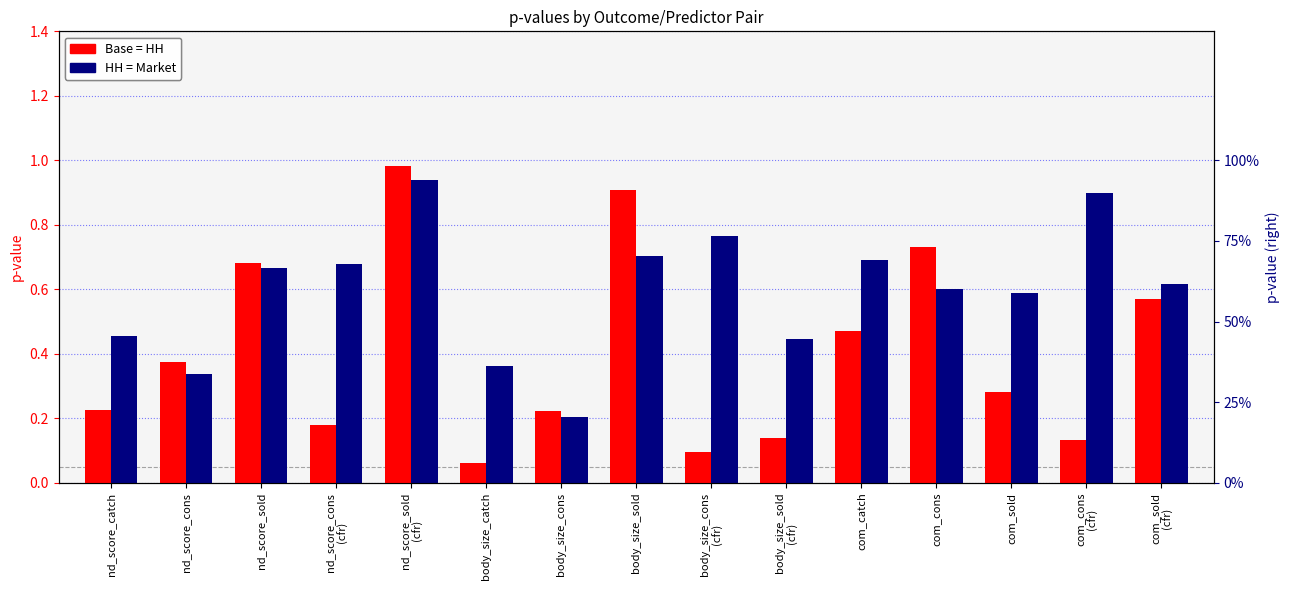

Is it true that Base = HH equals 0.2 at body_size_sold
(cfr)?

False